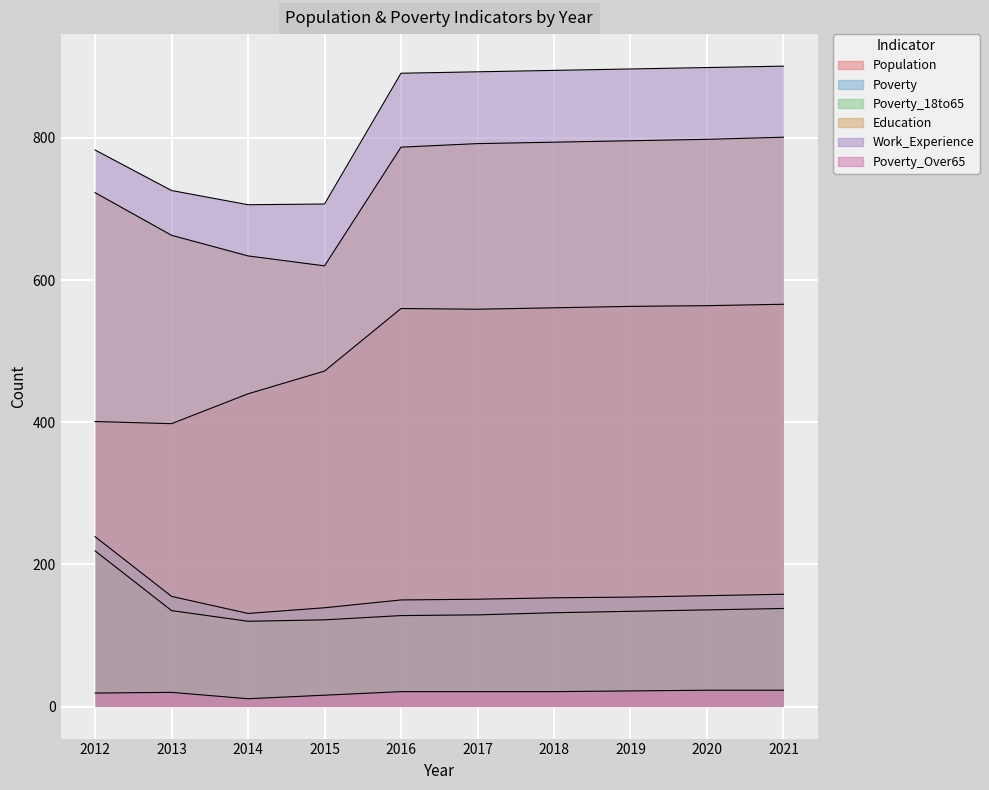

The value of Poverty at 2014 is 80. True or false?

False